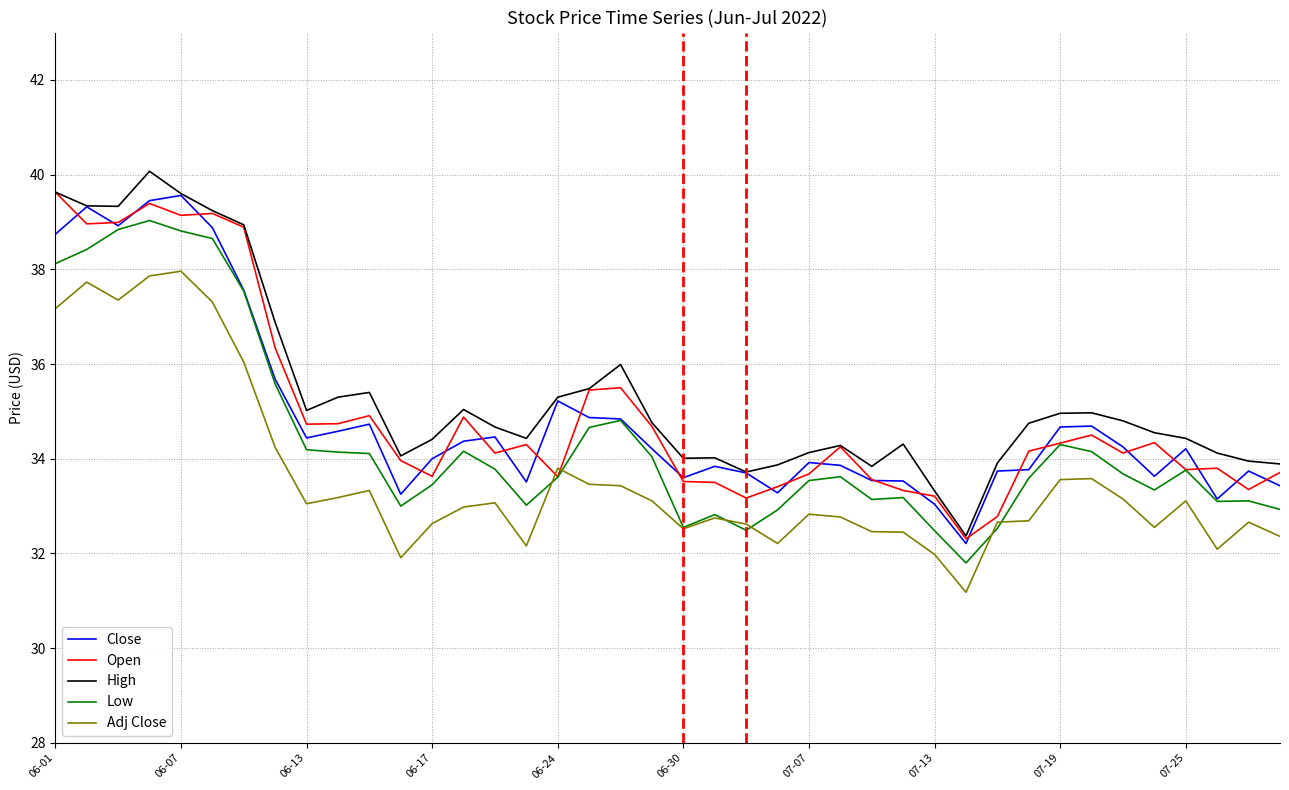

True or false: High and Low cross at least once.

False